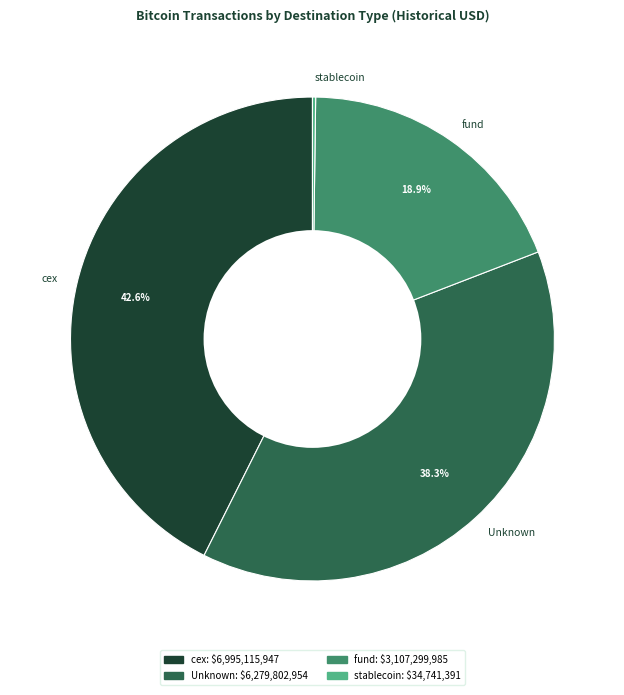

Do cex and Unknown together represent more than half of the pie?

Yes